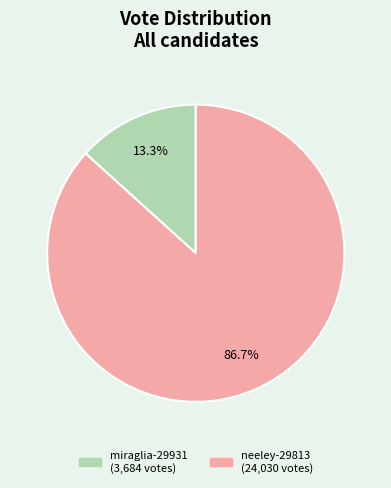

Which category has the biggest portion of the pie?

neeley-29813